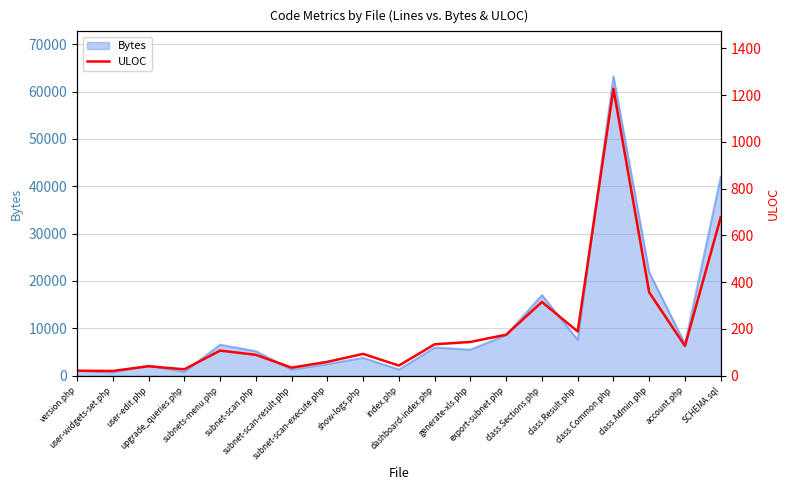

How many interior local peaks (higher than both neighbors) does the data have?

5